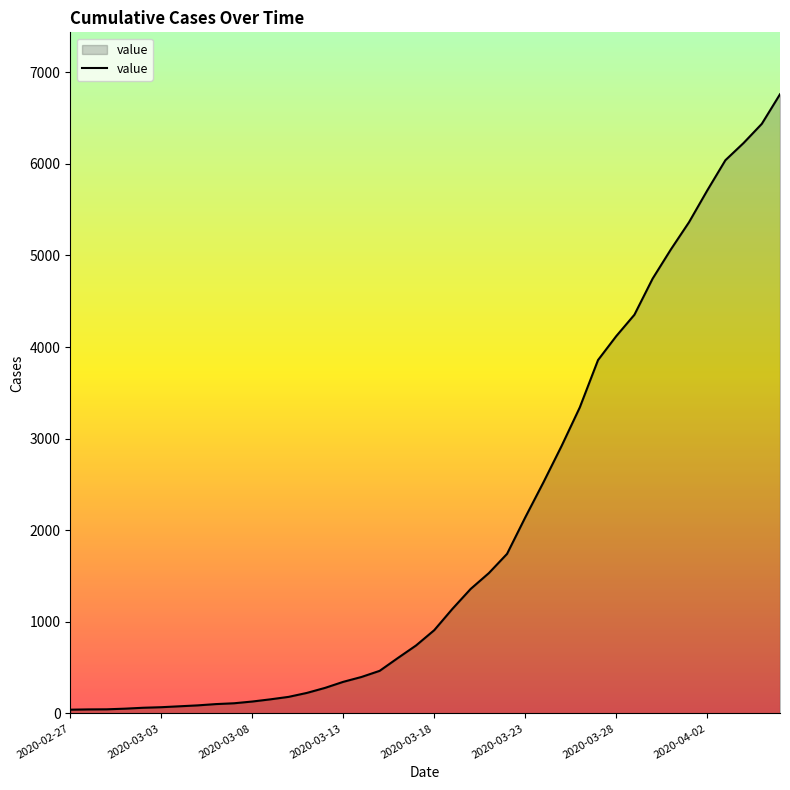

How many lines are shown in the chart?

1